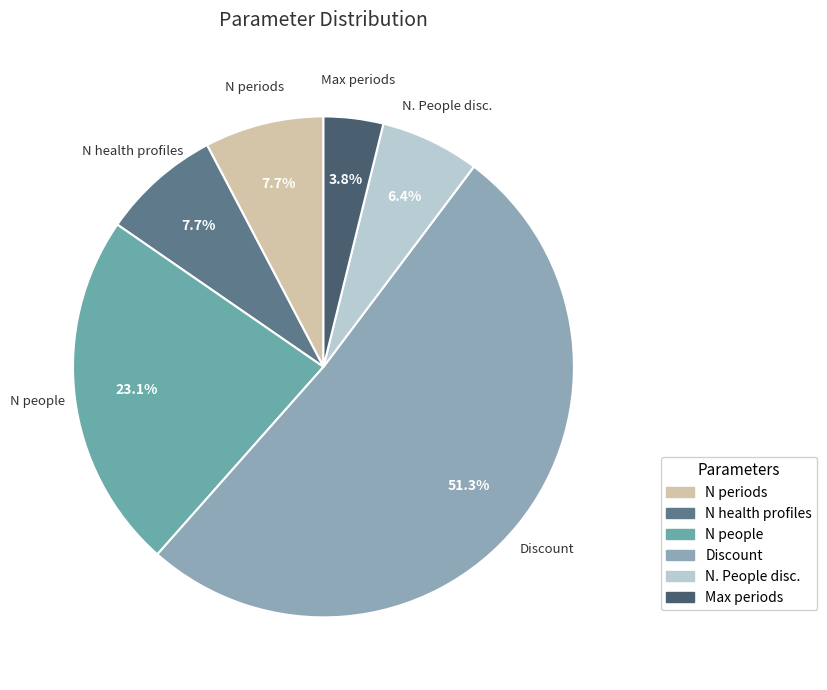

The Discount slice represents 44% of the pie. True or false?

False